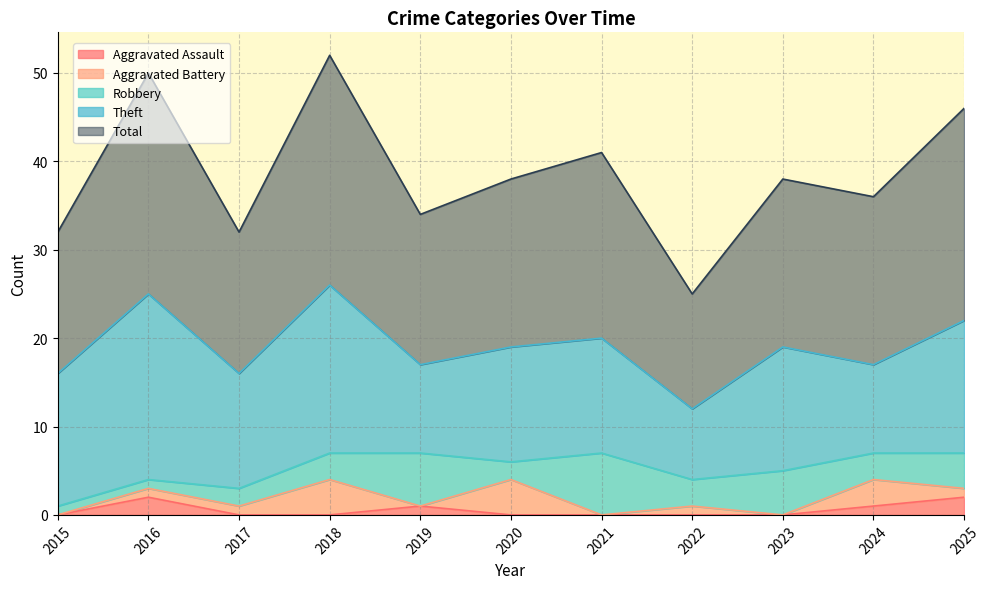

Which label corresponds to the largest value in the chart?

2018